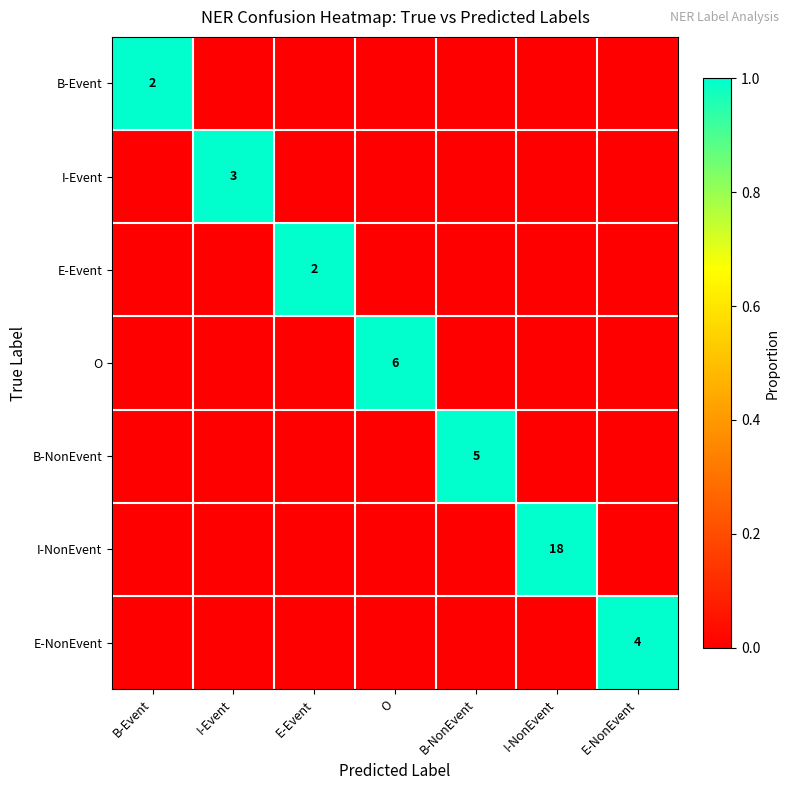

True or false: E-NonEvent has a value of 4 at E-NonEvent.

True